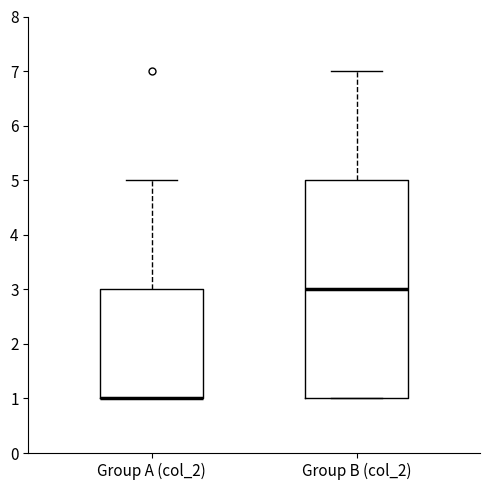

Reading left to right, transcribe this box plot: for each box, give where its median line is, the range the box spans, and where its two whiskers end, as read against the y-axis. The values are not printed on the chart, so give them approximately, as read against the axis.

Group A (col_2): median 1 (drawn on the box's lower edge), box 1 to 3, whiskers 1 to 5
Group B (col_2): median 3, box 1 to 5, whiskers 1 to 7